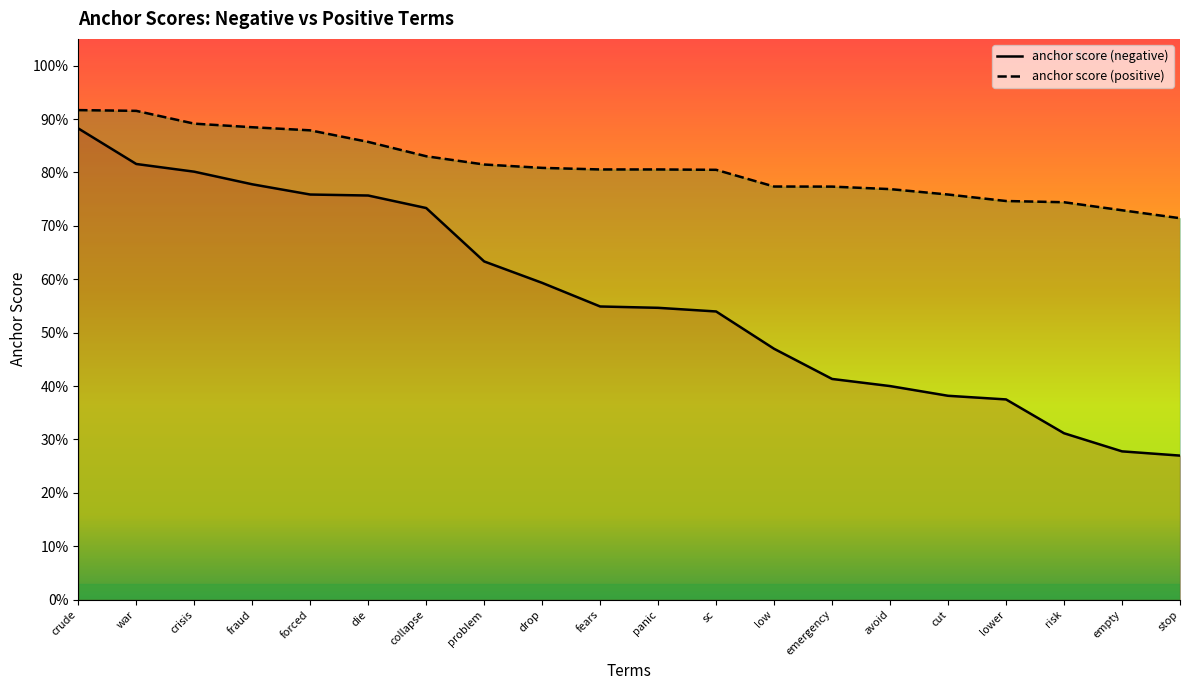

What is the label of the 14th point from the left?

emergency